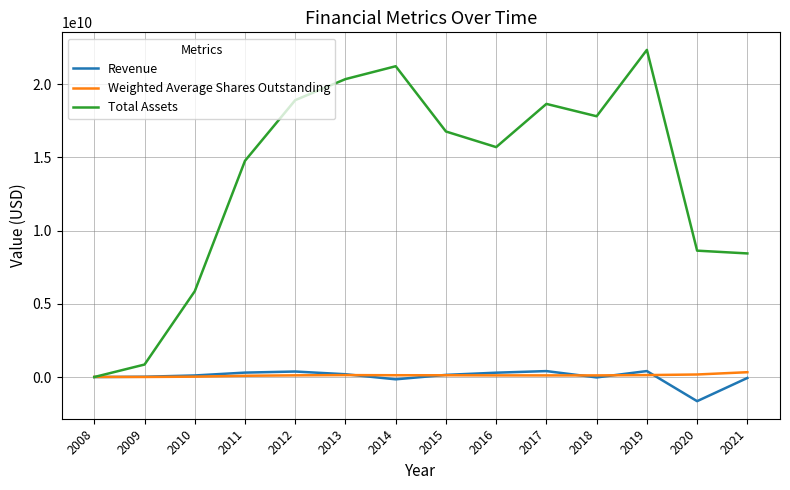

Is the value of Total Assets at 2013 greater than the value of Weighted Average Shares Outstanding at 2014?

Yes